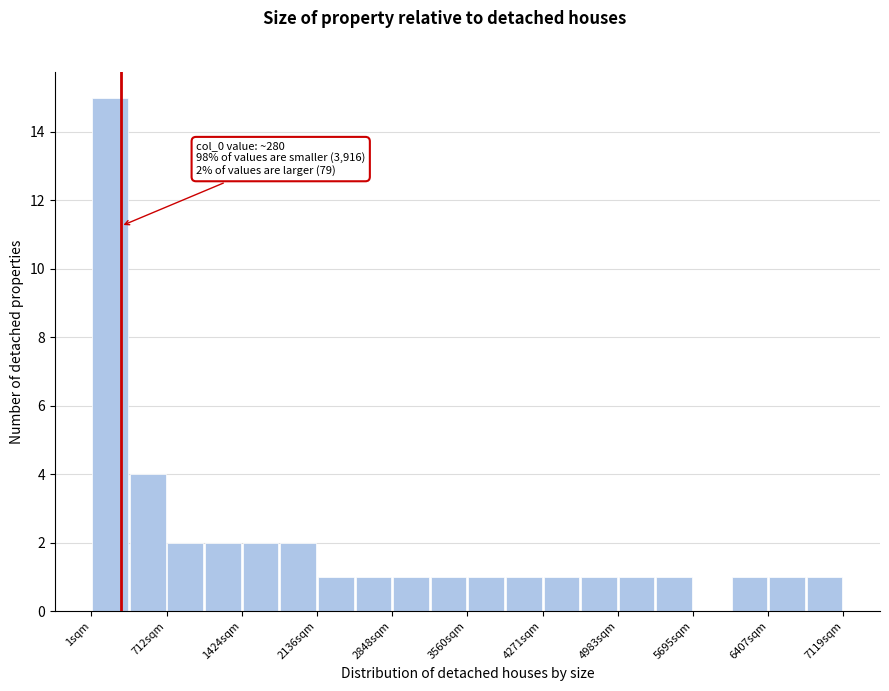

Read against the x-axis, roughly where is the centre of the tallest bar?

200